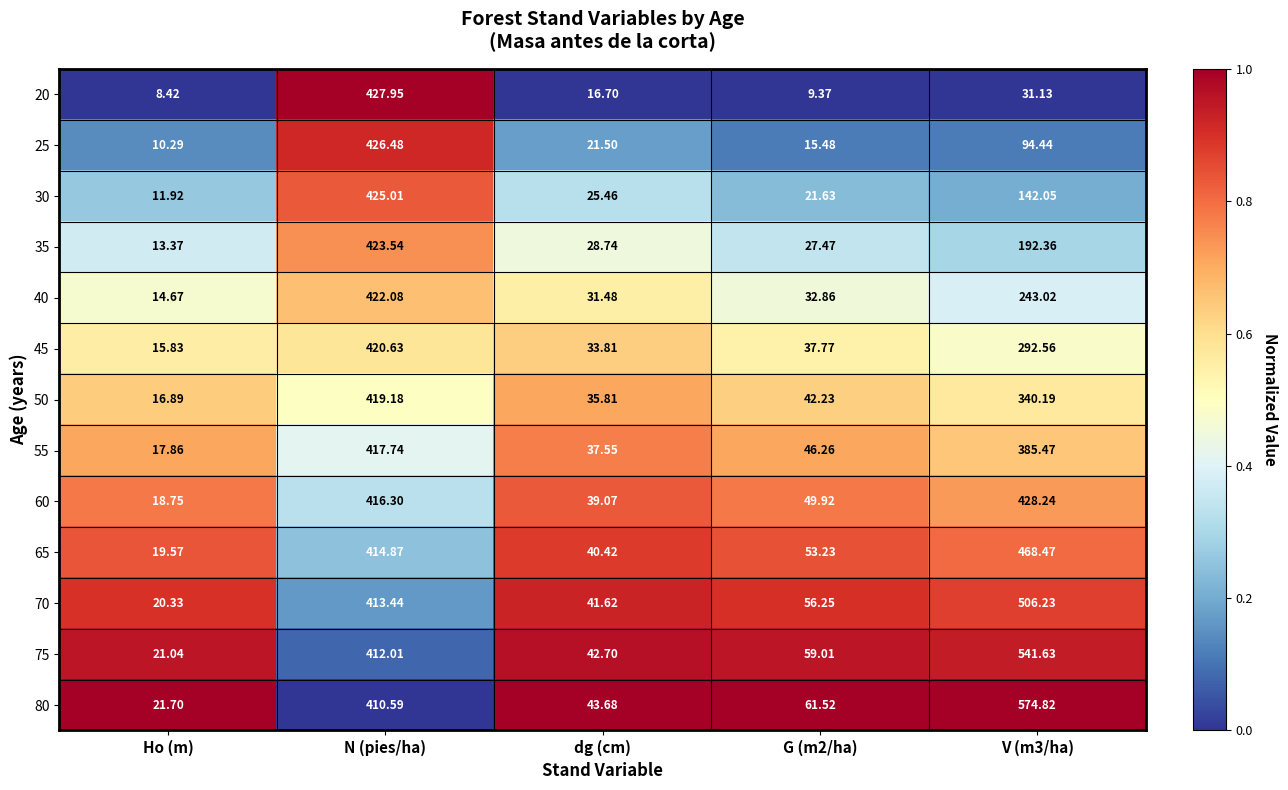

Where does the 80 series first go above 61?

N (pies/ha)